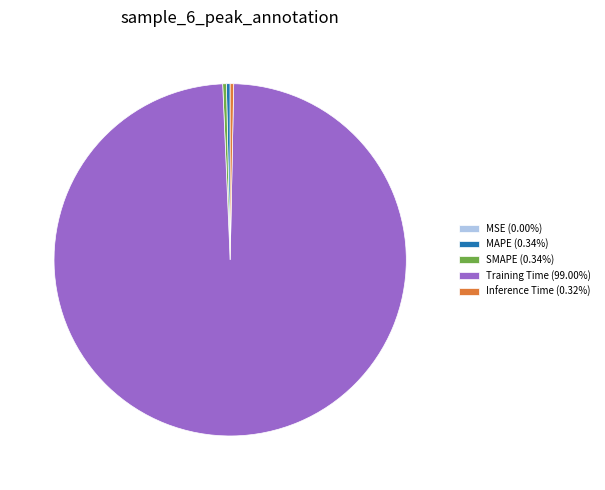

Is there any slice that represents more than half of the pie?

Yes